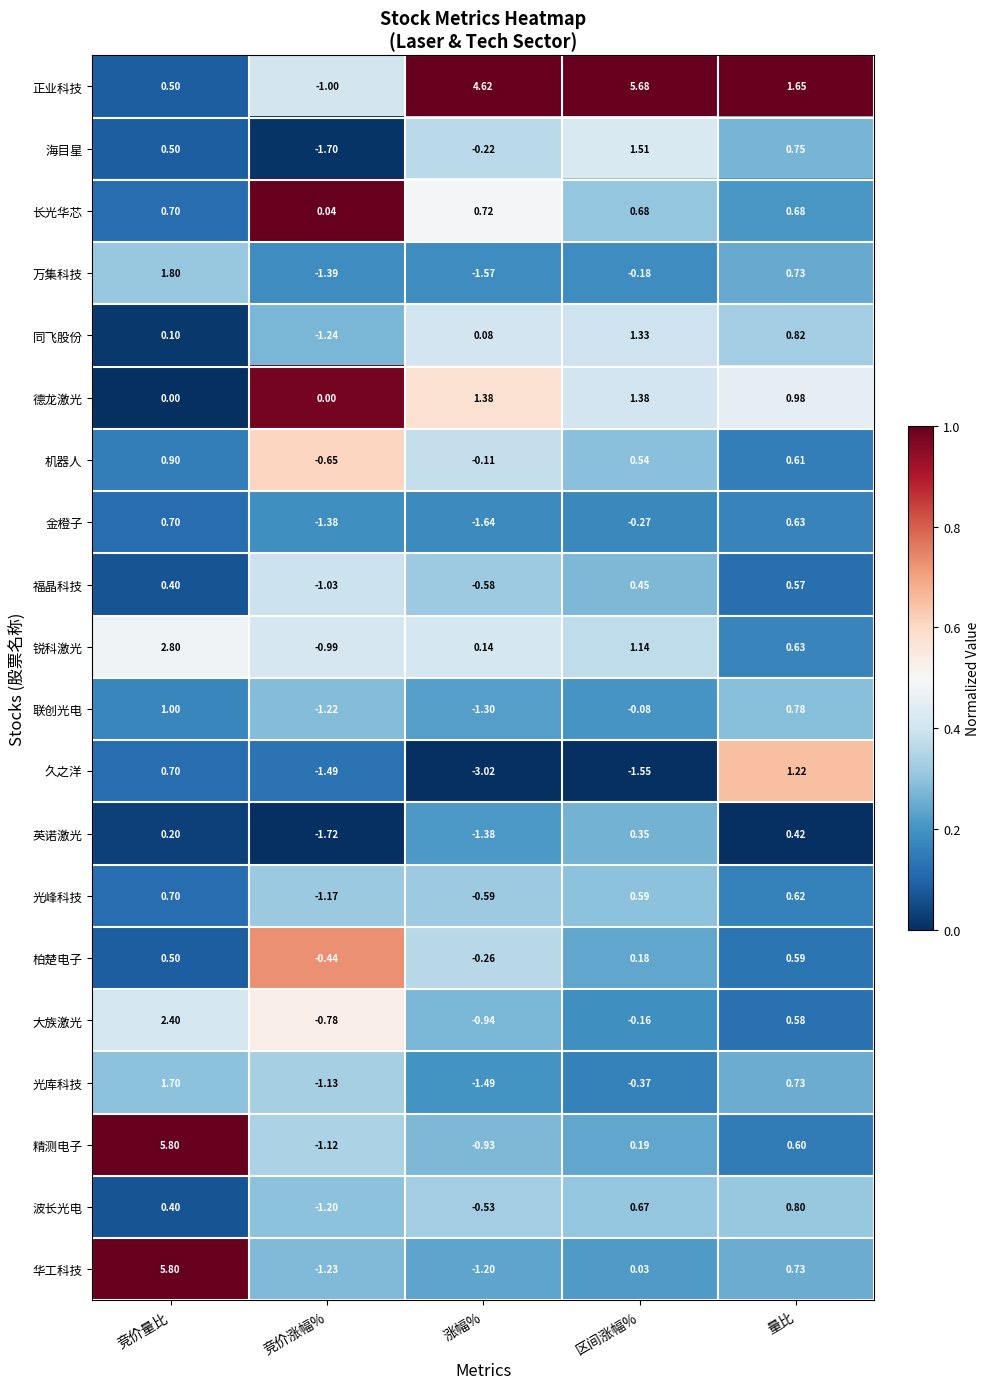

At 区间涨幅%, list the series in order from smallest to largest.

久之洋, 光库科技, 金橙子, 万集科技, 大族激光, 联创光电, 华工科技, 柏楚电子, 精测电子, 英诺激光, 福晶科技, 机器人, 光峰科技, 波长光电, 长光华芯, 锐科激光, 同飞股份, 德龙激光, 海目星, 正业科技